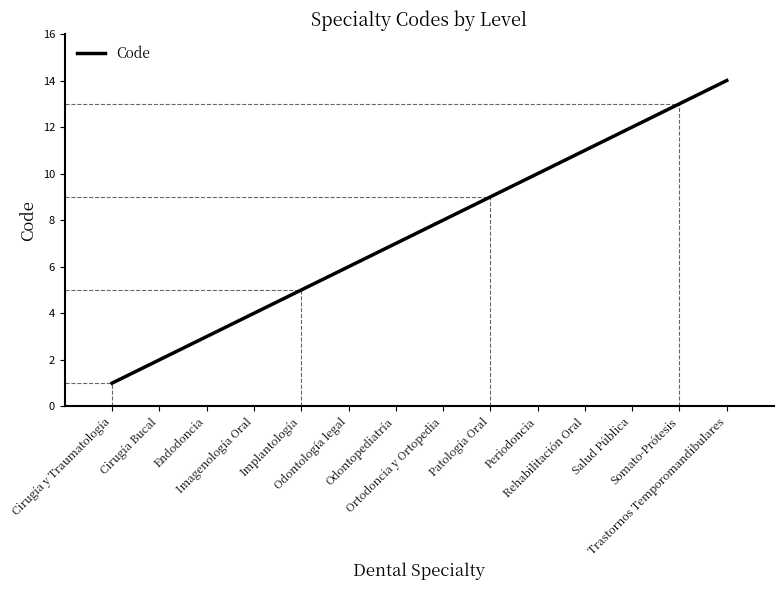

Between Odontología legal and Patología Oral, which is larger?

Patología Oral